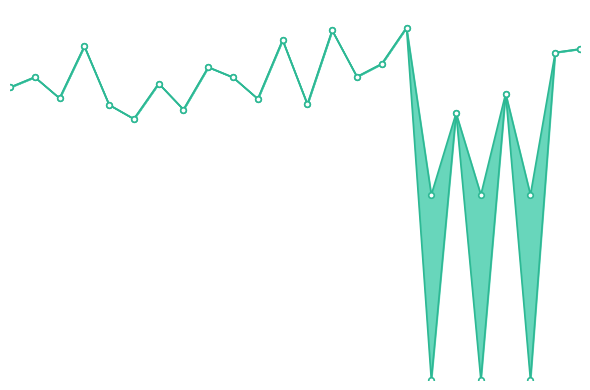

Reading left to right, extract all data points from this chart.

1.6	1.6	1.5	1.8	1.5	1.4	1.6	1.5	1.7	1.6	1.5	1.8	1.5	1.9	1.6	1.7	1.9	0.0	1.4	0.0	1.5	0.0	1.8	1.8